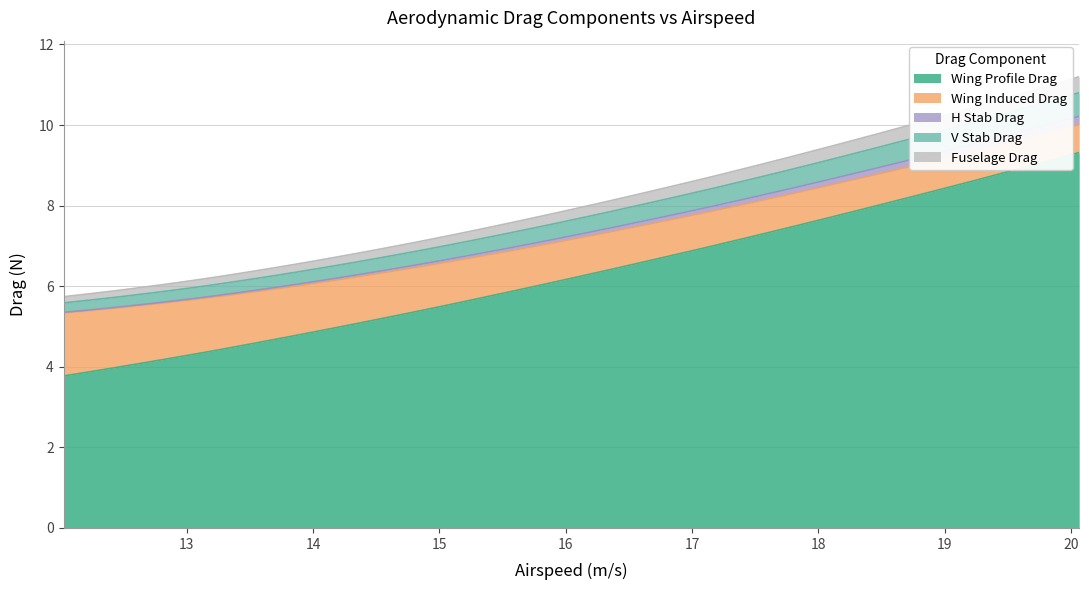

What is the maximum value shown in the chart?

9.3